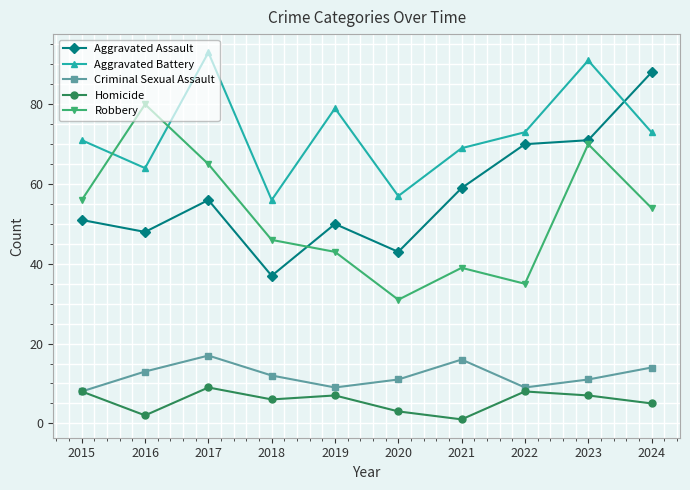

What is the spread (max minus min) of values at 2024?

83